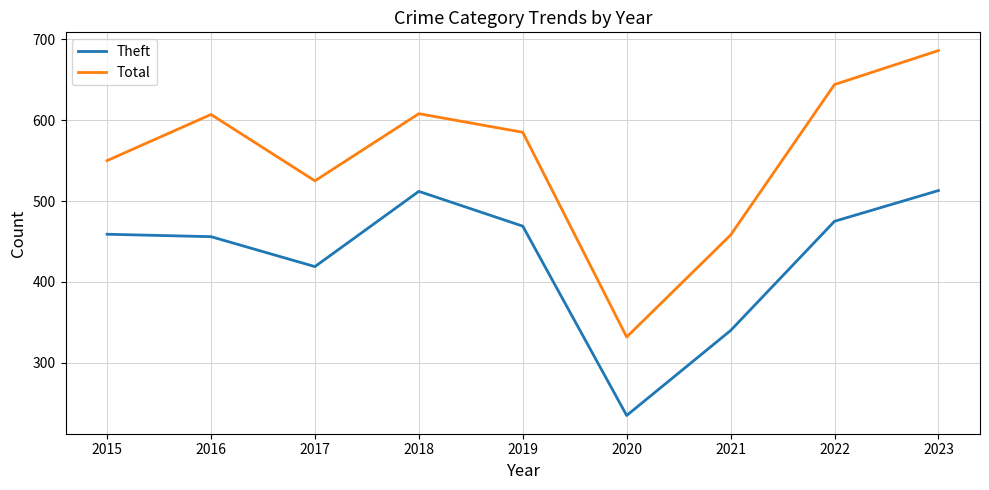

What is the difference between the highest and lowest values at 2021?

118